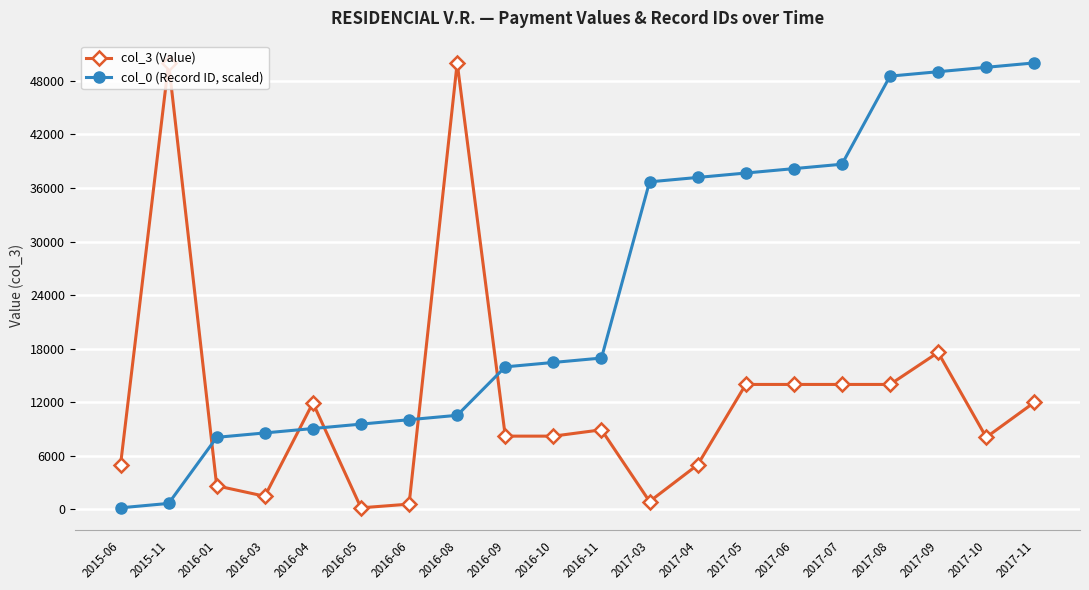

What is the total value across all series at 2016-09?

24181.7